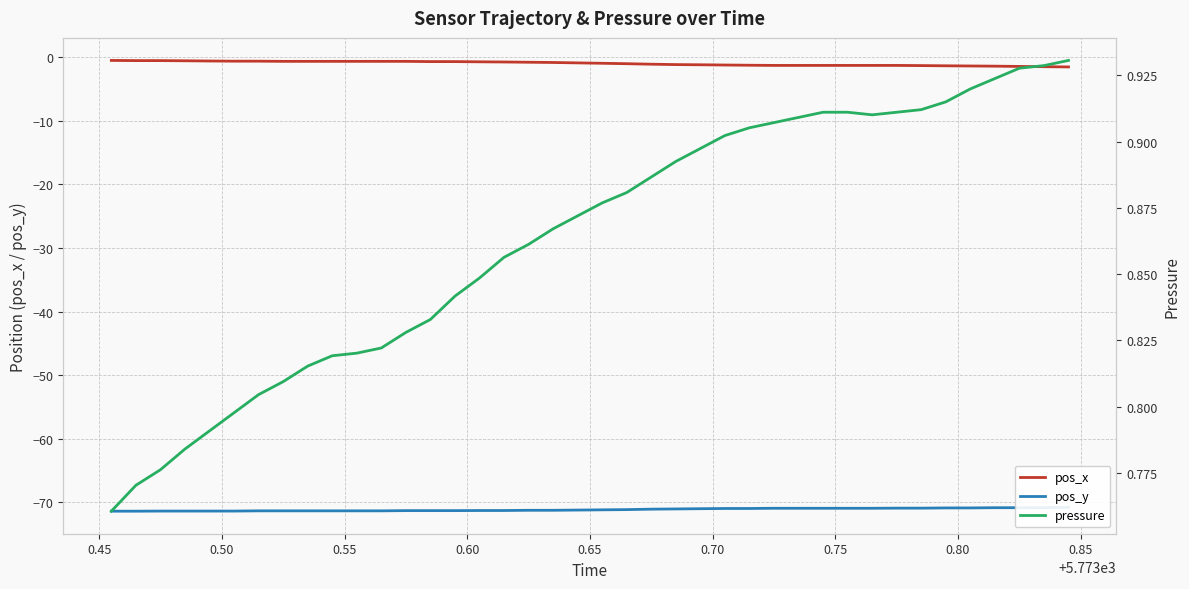

Reading left to right, transcribe all the data shown in this chart.

pos_x: -0.5	-0.6	-0.6	-0.6	-0.6	-0.6	-0.6	-0.7	-0.7	-0.7	-0.7	-0.7	-0.7	-0.7	-0.7	-0.8	-0.8	-0.8	-0.9	-0.9	-1.0	-1.0	-1.1	-1.2	-1.2	-1.3	-1.3	-1.3	-1.3	-1.3	-1.3	-1.3	-1.3	-1.3	-1.4	-1.4	-1.4	-1.5	-1.5	-1.6
pos_y: -71.4	-71.4	-71.4	-71.4	-71.4	-71.4	-71.3	-71.3	-71.3	-71.3	-71.3	-71.3	-71.3	-71.3	-71.3	-71.3	-71.3	-71.2	-71.2	-71.2	-71.2	-71.1	-71.1	-71.0	-71.0	-71.0	-71.0	-70.9	-70.9	-70.9	-70.9	-70.9	-70.9	-70.9	-70.9	-70.9	-70.8	-70.8	-70.8	-70.8
pressure: 0.8	0.8	0.8	0.8	0.8	0.8	0.8	0.8	0.8	0.8	0.8	0.8	0.8	0.8	0.8	0.8	0.9	0.9	0.9	0.9	0.9	0.9	0.9	0.9	0.9	0.9	0.9	0.9	0.9	0.9	0.9	0.9	0.9	0.9	0.9	0.9	0.9	0.9	0.9	0.9